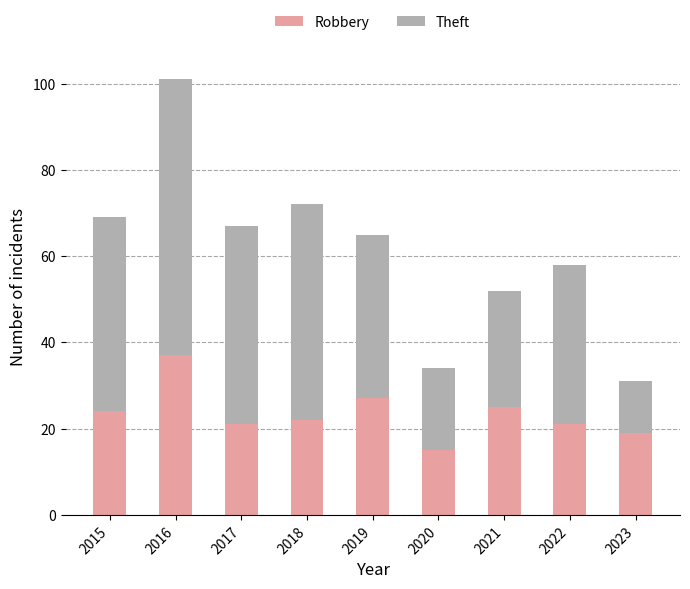

What is the average value of the Robbery series?

23